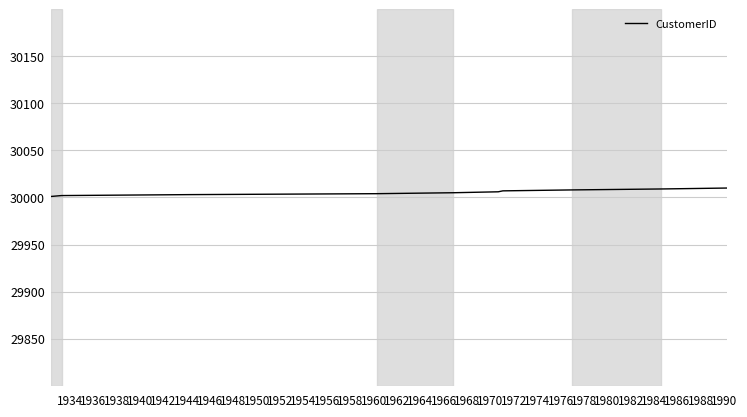

What is the greatest value displayed?

30010